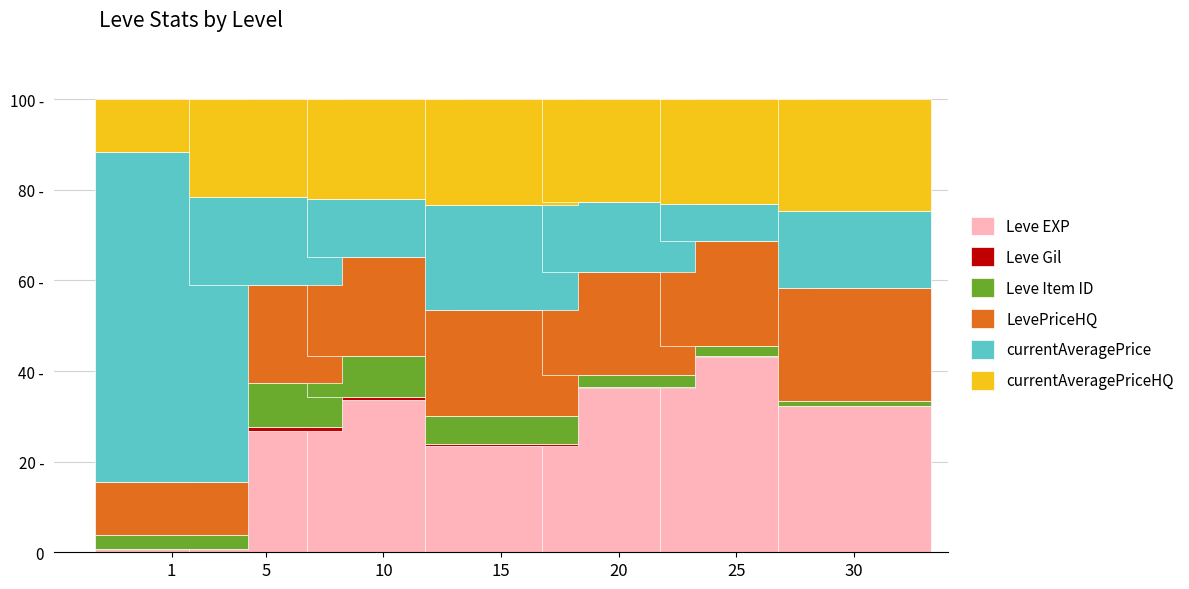

The LevePriceHQ series shows 8.4 at 10. True or false?

False